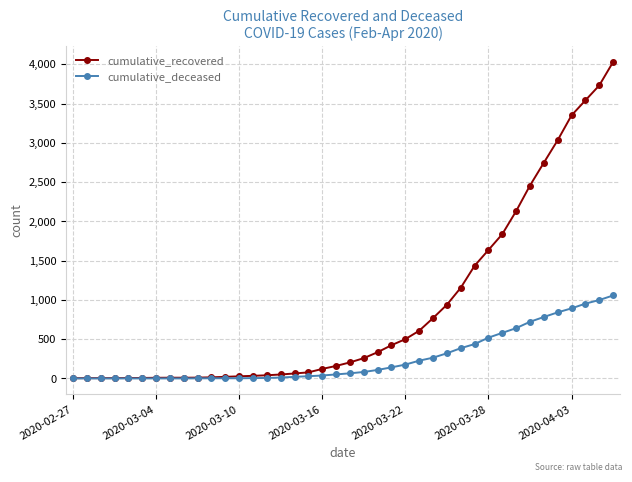

Which series has the widest spread of values?

cumulative_recovered